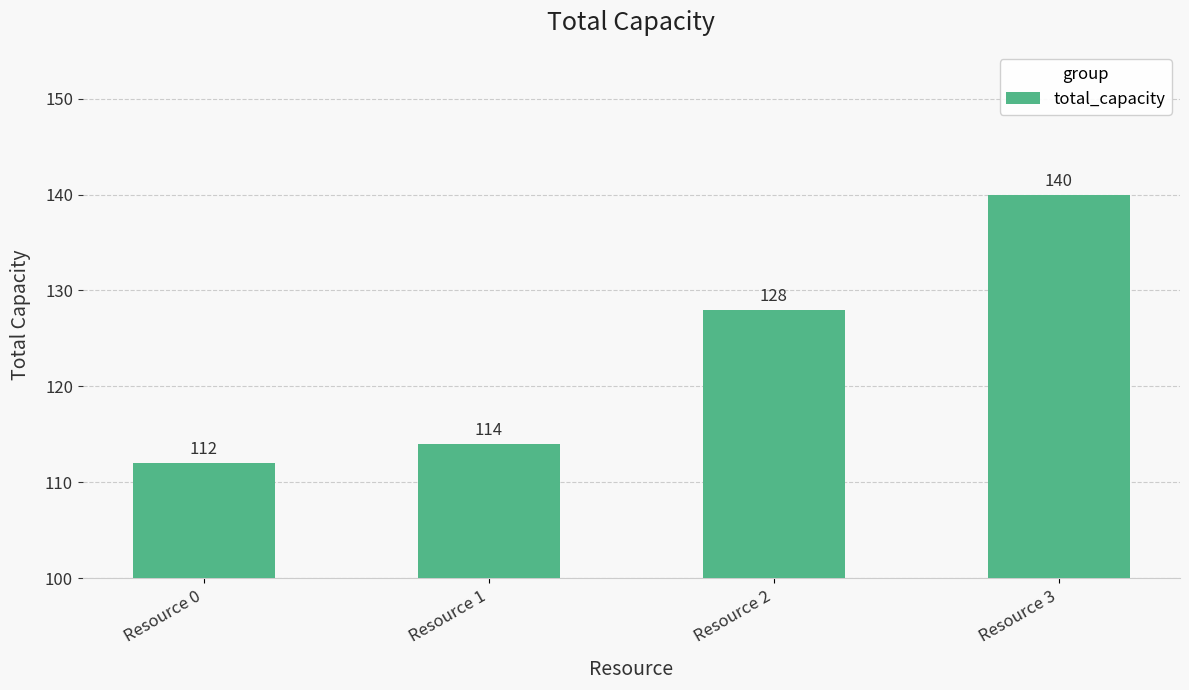

List the labels in order of value, smallest first.

Resource 0, Resource 1, Resource 2, Resource 3